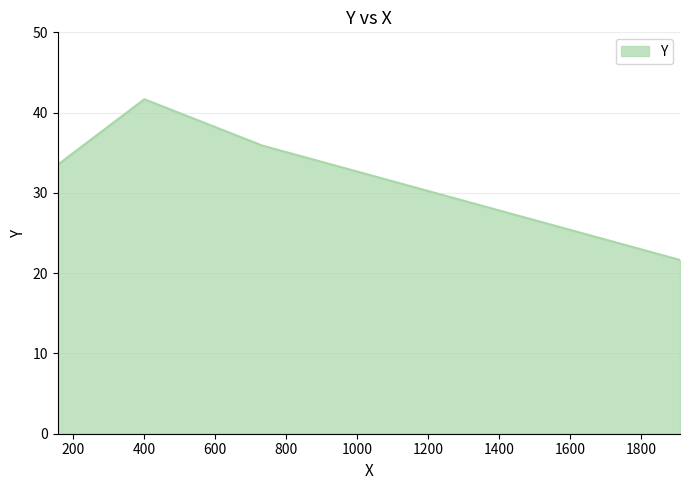

What is the maximum value shown in the chart?

41.7